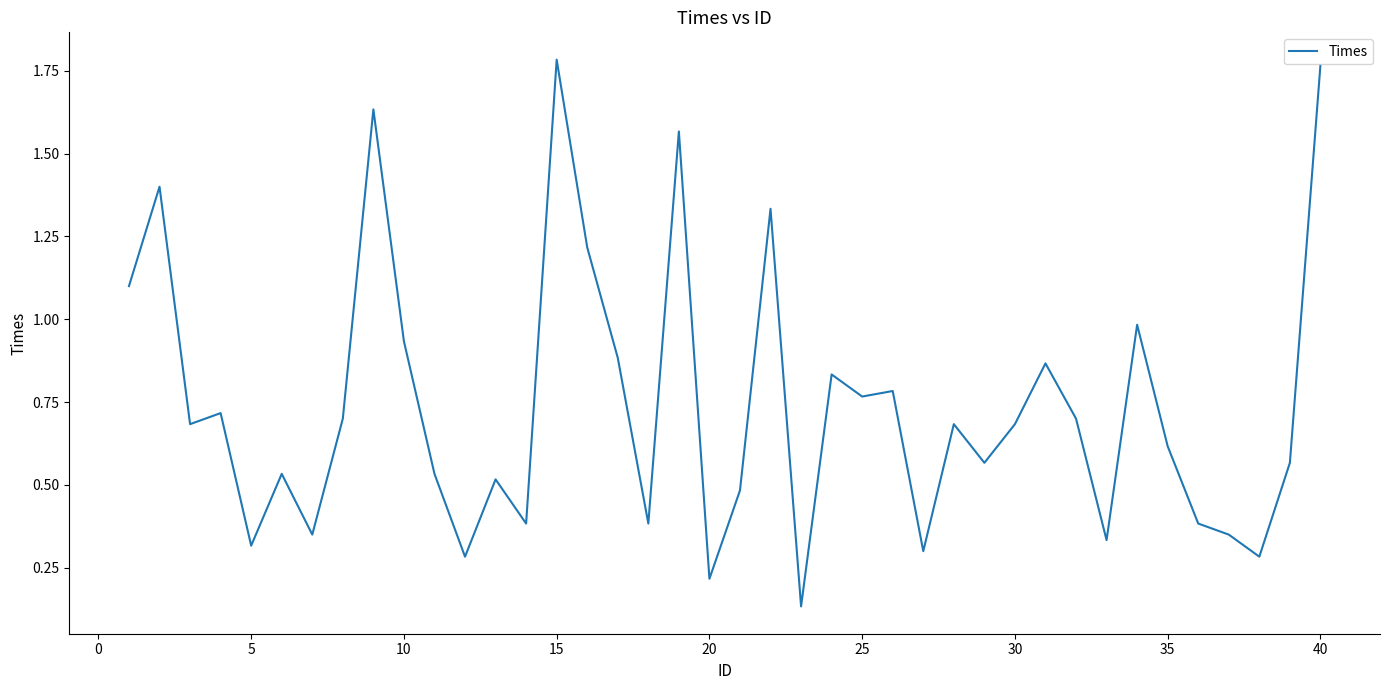

Does the chart have visible grid lines?

No